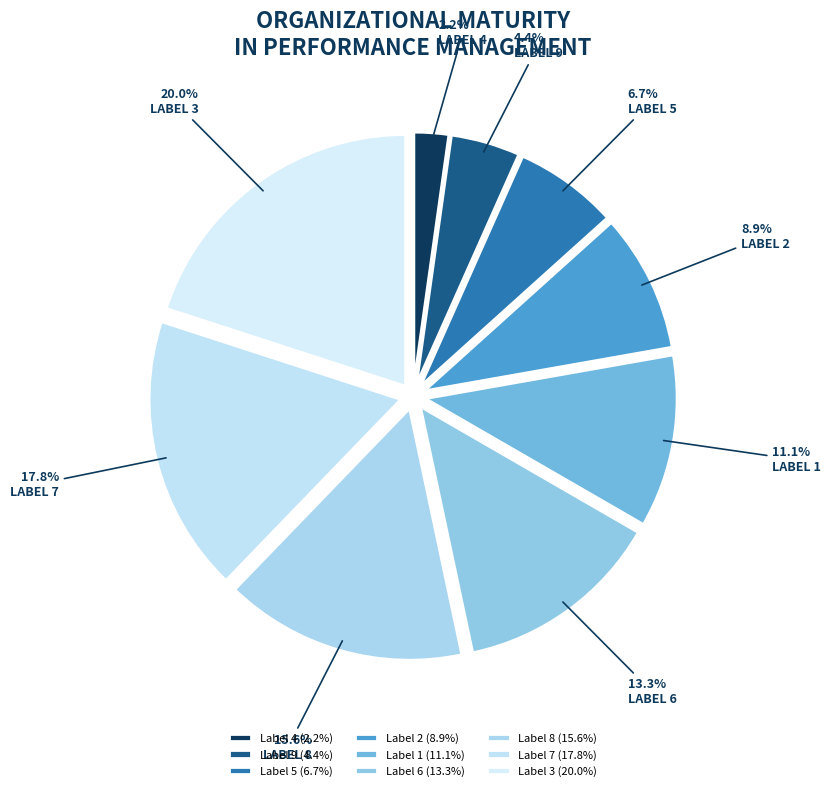

Count the number of slices in the pie.

9